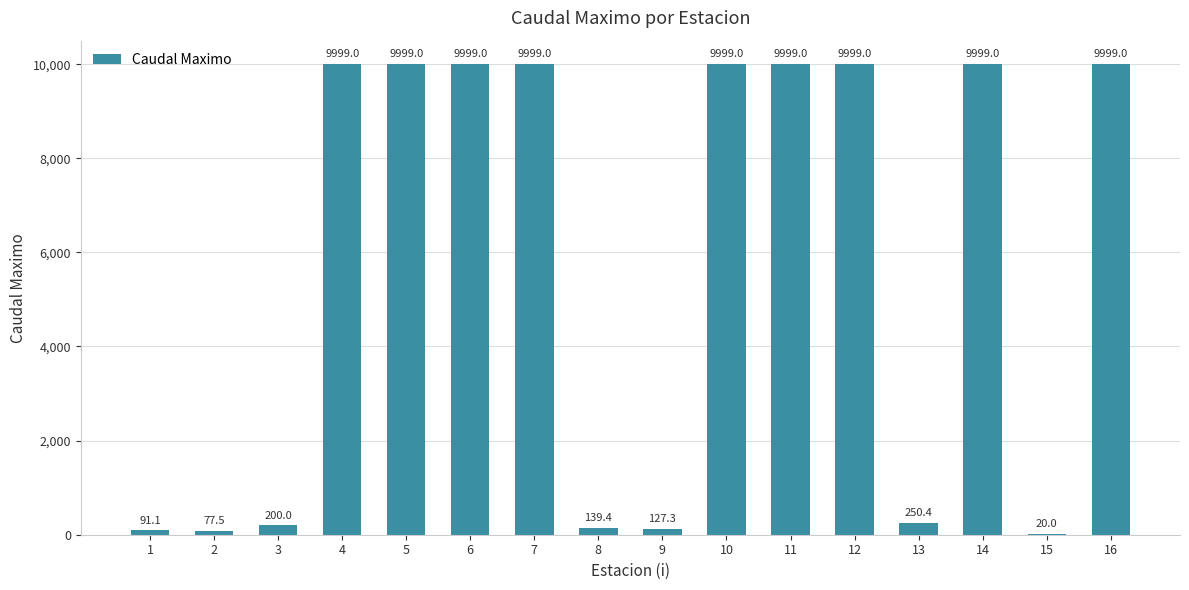

What is the sum of all values?

90896.7